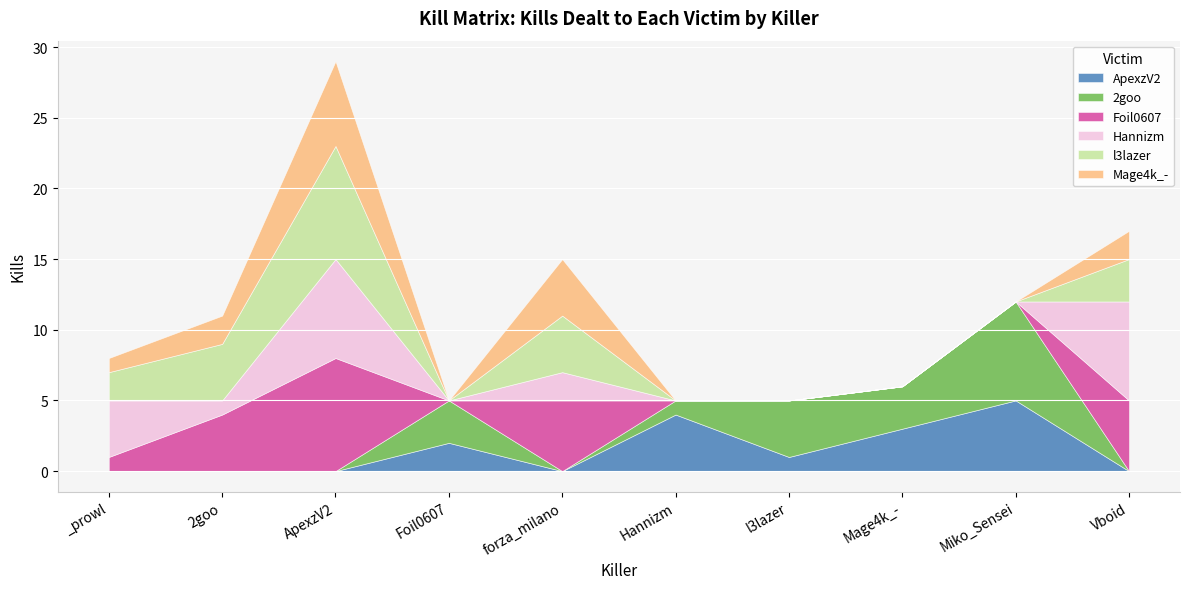

True or false: ApexzV2 and 2goo cross at least once.

True